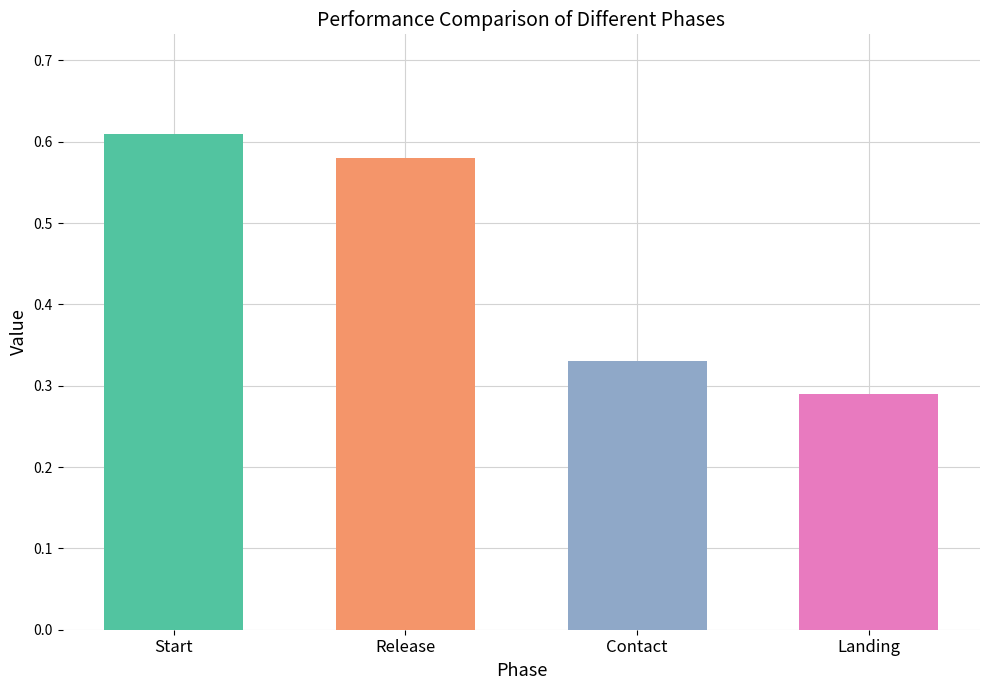

Count the values in the range 0 to 1.

4